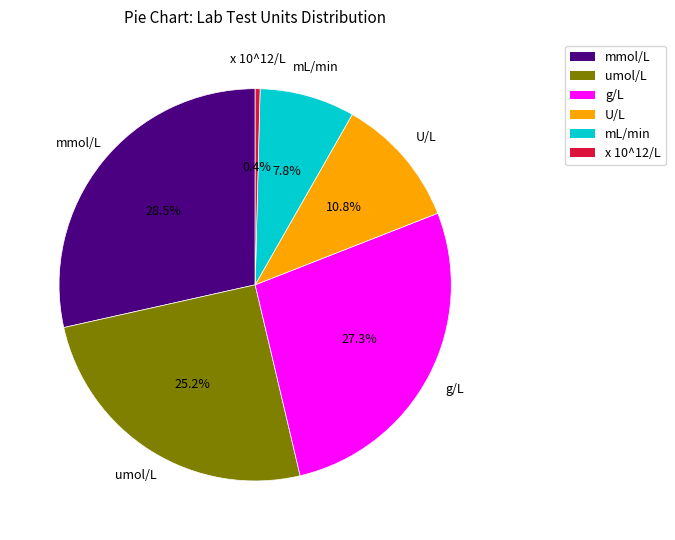

Which slice is the smallest?

x 10^12/L